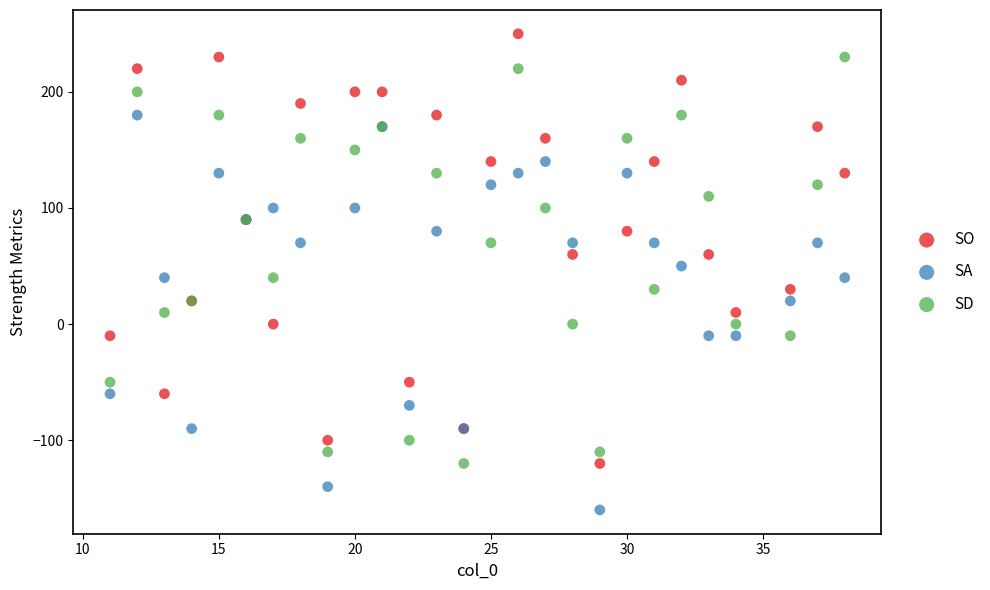

What is the X range (max minus min) for the scatter plot?

27